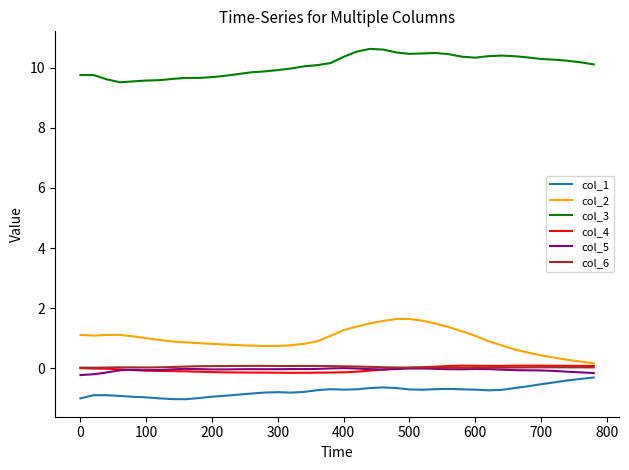

Which series has the largest total across all categories?

col_3